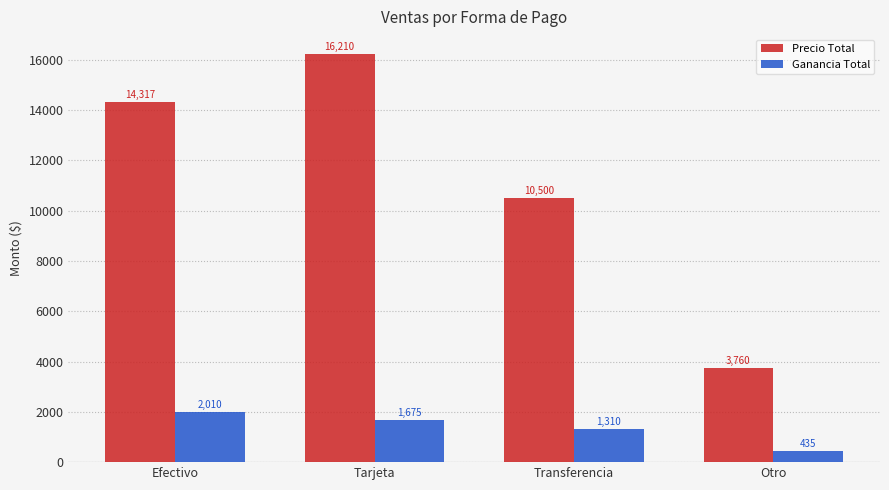

Which series has the largest total across all categories?

Precio Total